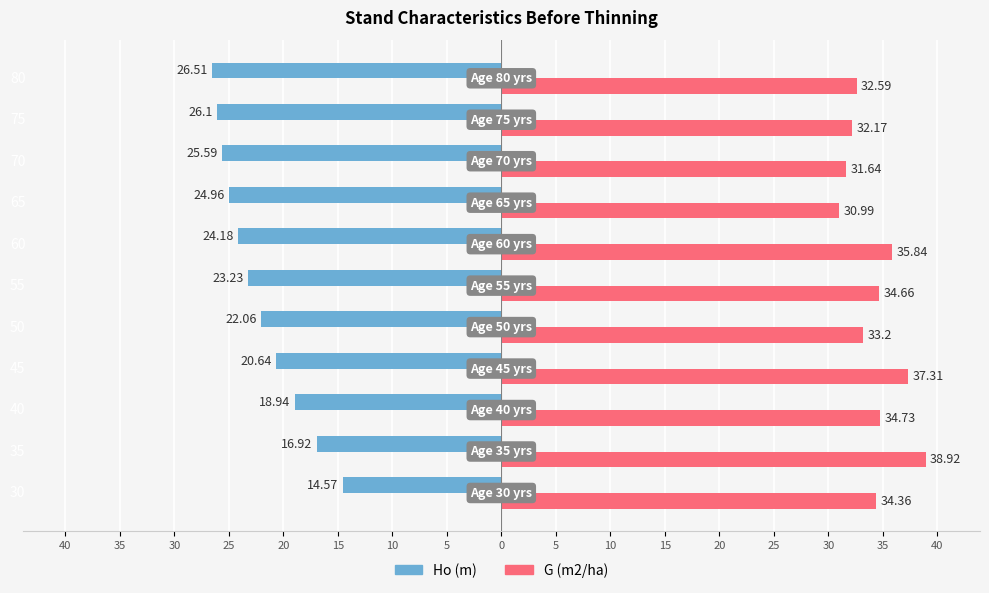

What are all the series names shown in the legend?

Ho (m), G (m2/ha)